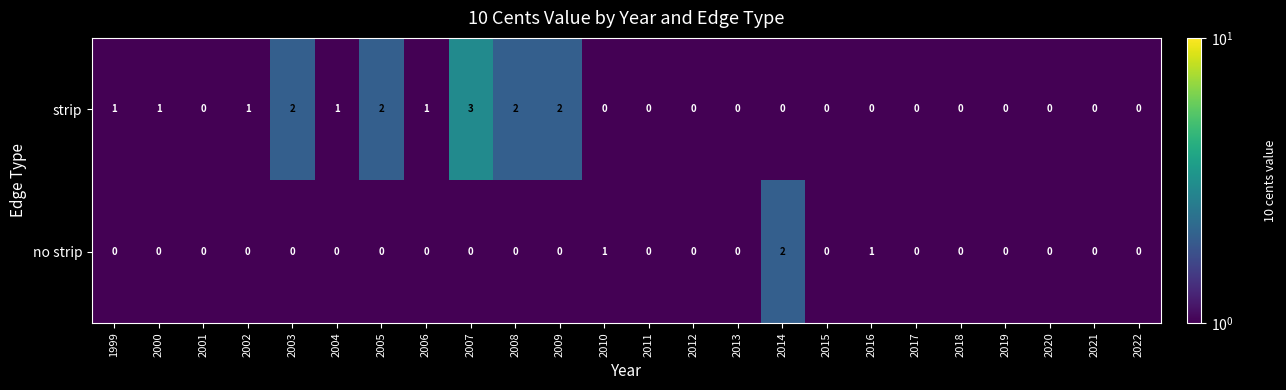

What is the total value across all series at 2011?

0